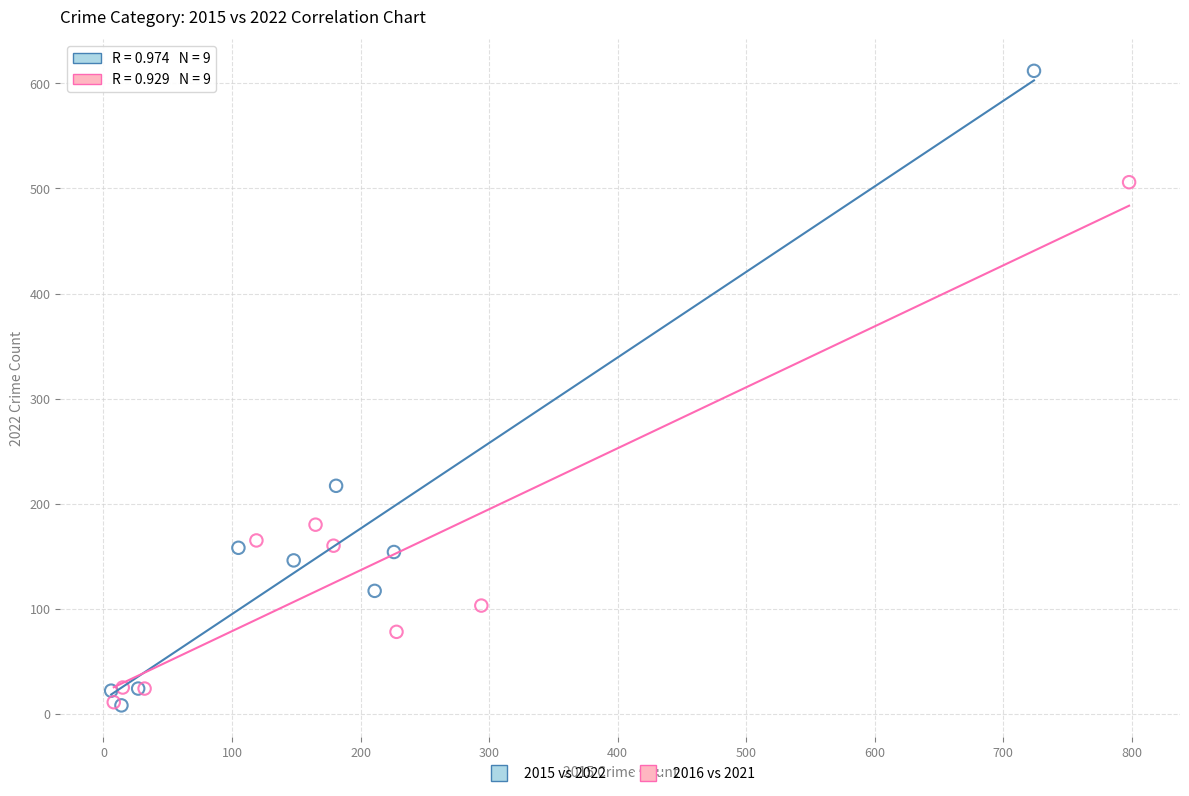

Which series contains the highest Y value?

2015 vs 2022